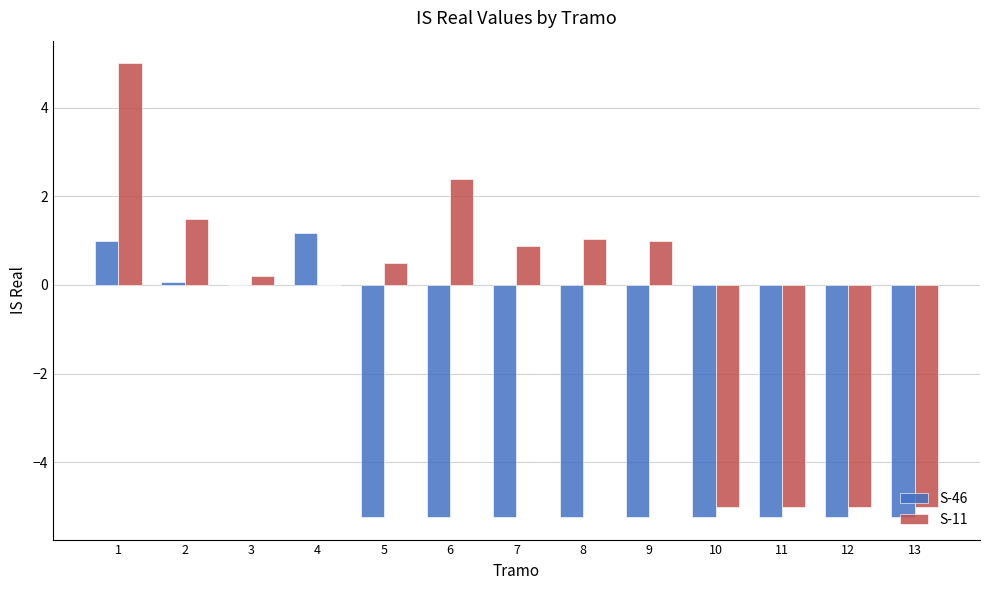

The S-11 series shows -5.0 at 12. True or false?

True